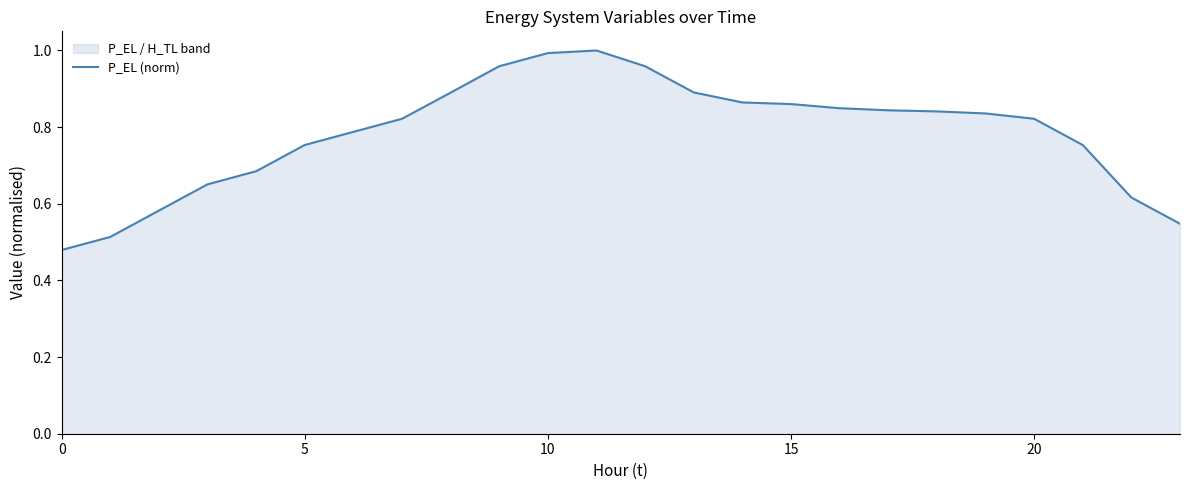

Between 20 and 5, which is larger?

20